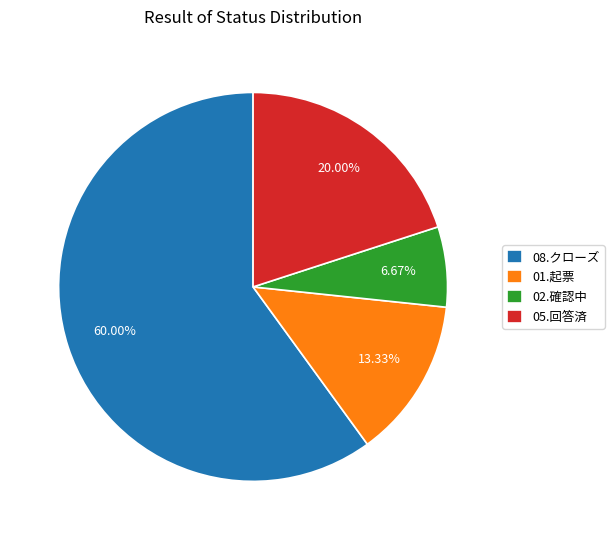

The 05.回答済 slice represents 26% of the pie. True or false?

False